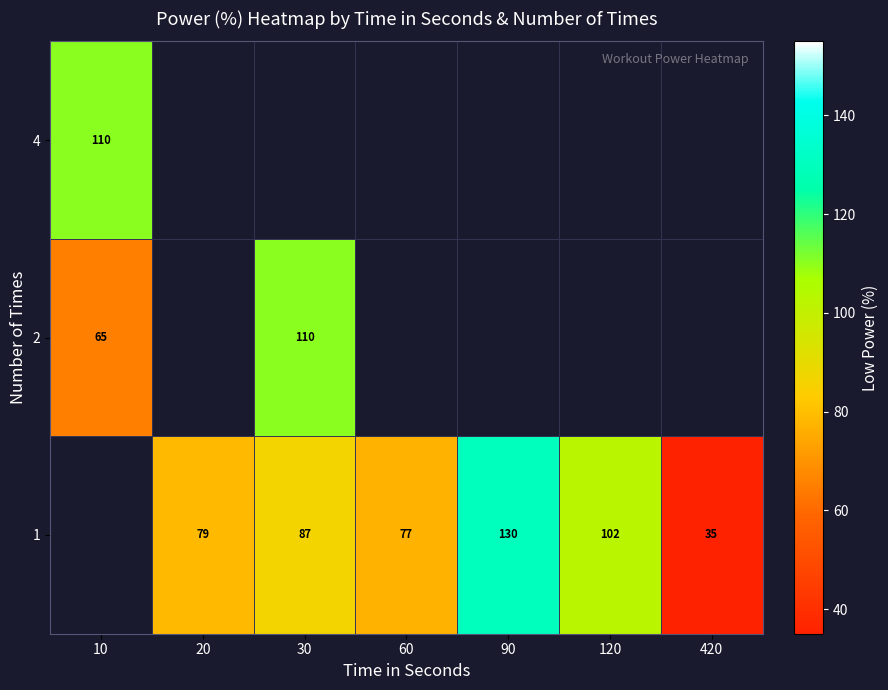

How many series are shown in this chart?

3